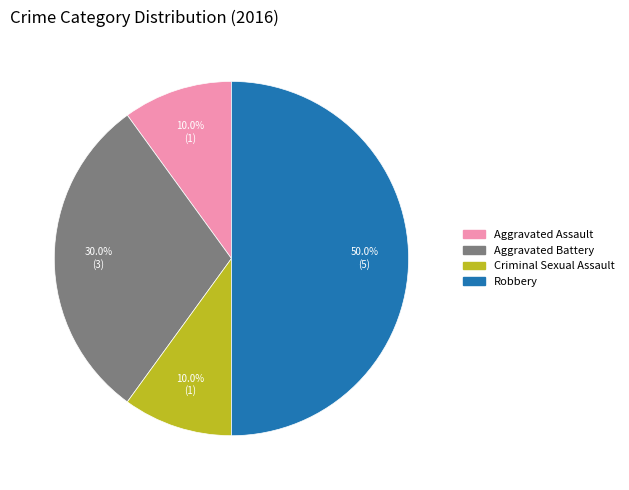

To the nearest percent, what is the difference between the largest and smallest slice percentages?

40%